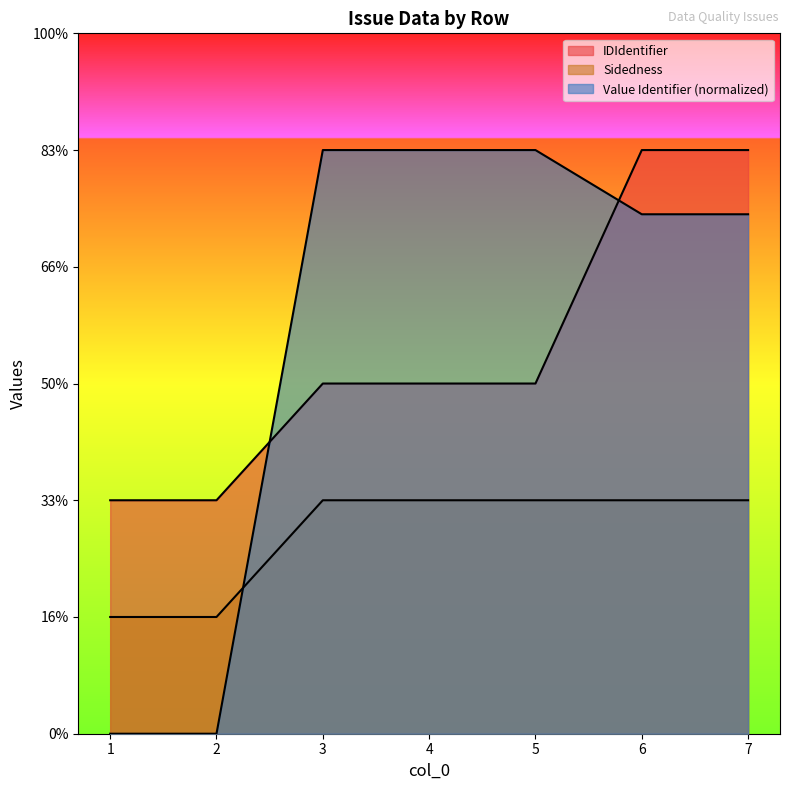

The Value Identifier series shows 2.4 at 5.0. True or false?

False